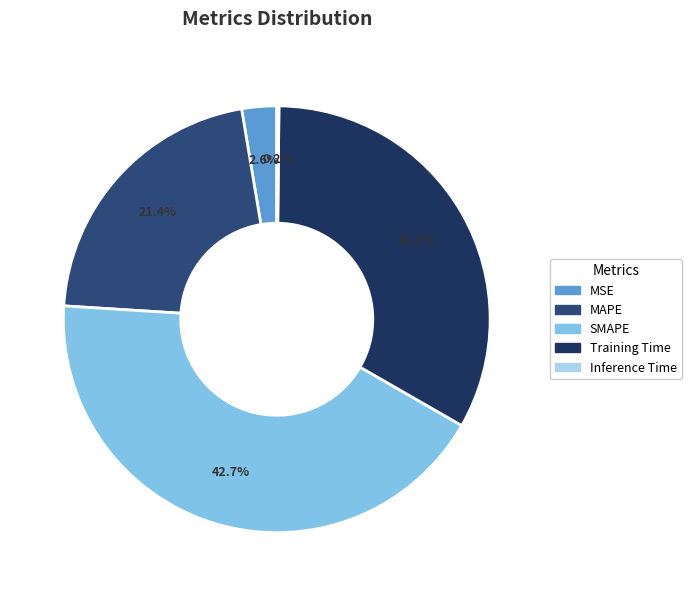

To the nearest percent, what is the combined percentage of MSE and SMAPE?

45%